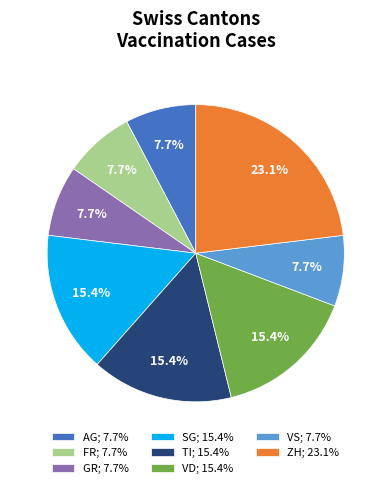

Count the number of slices in the pie.

8